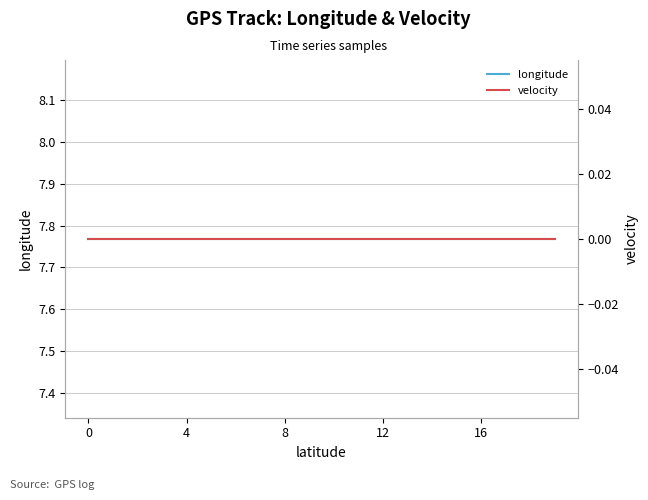

True or false: velocity and longitude intersect in this chart.

False